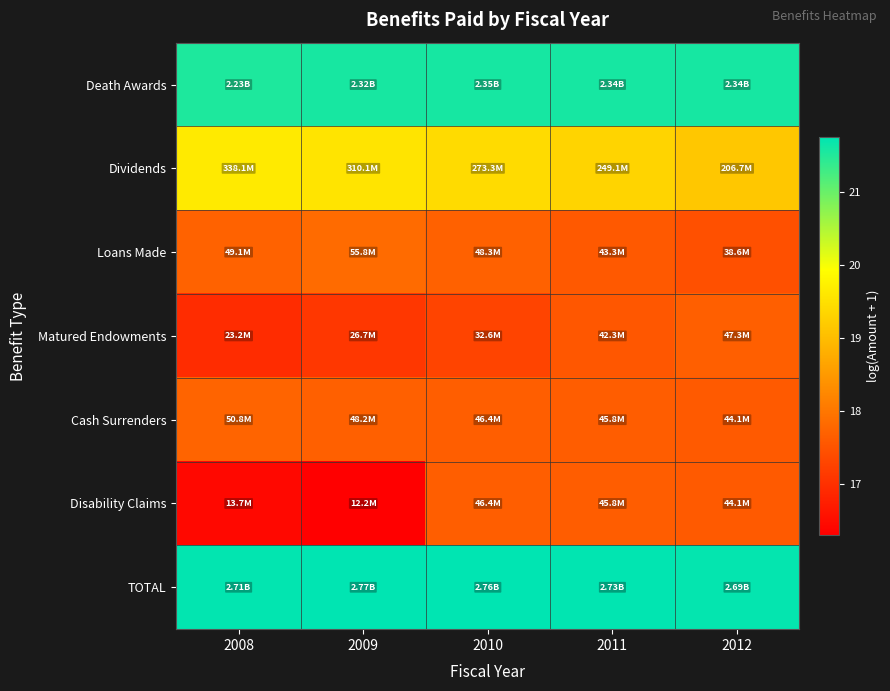

What is the total value across all series at 2012?

132.8